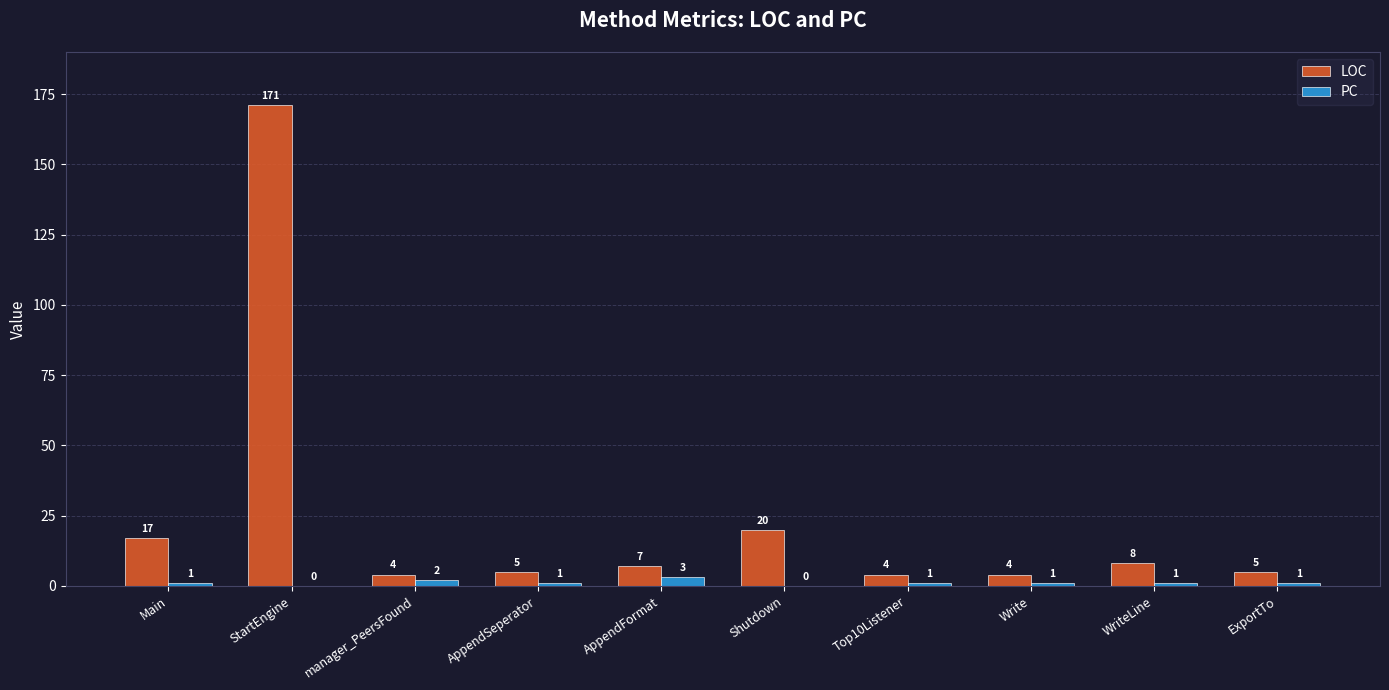

What are all the series names shown in the legend?

LOC, PC